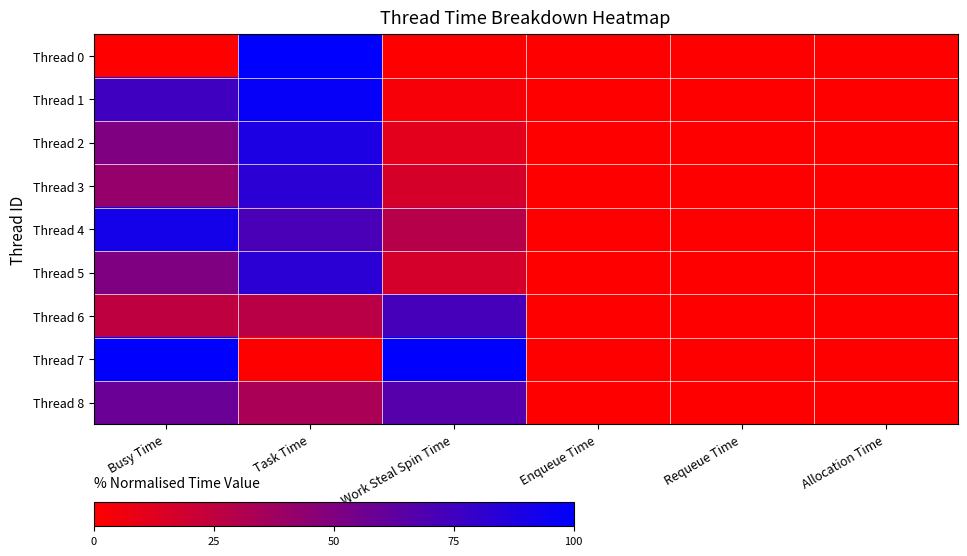

Which series changed the most between Busy Time and Requeue Time?

Thread 7